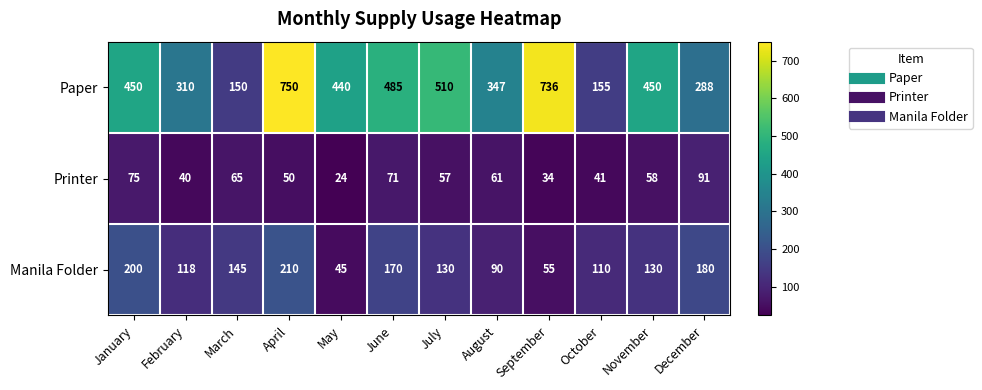

How many series are shown in this chart?

3